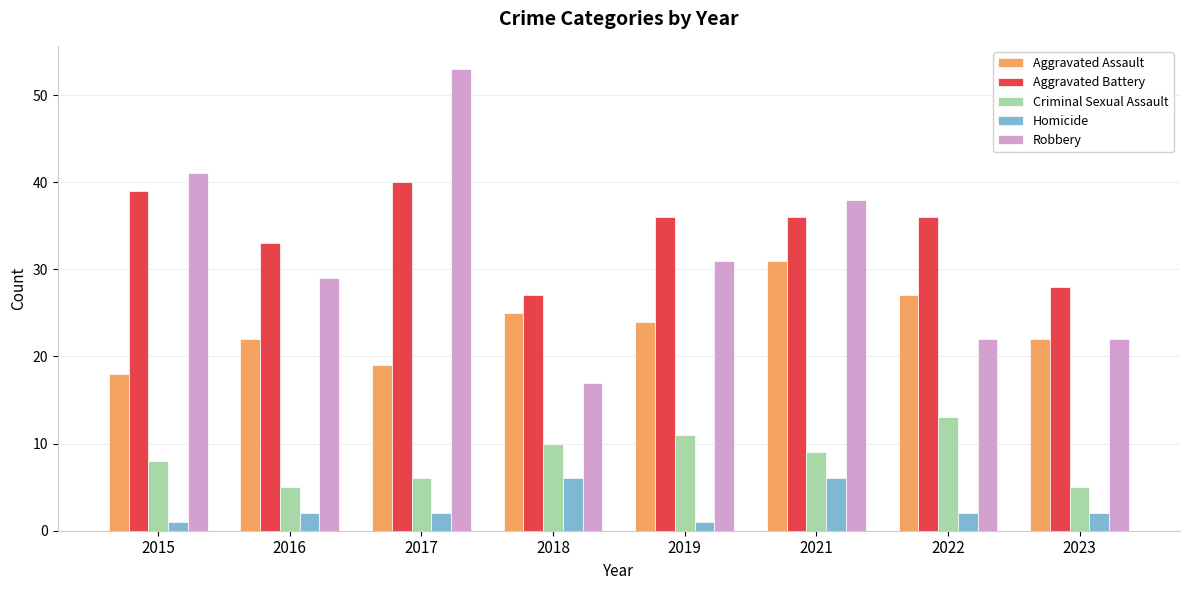

What is the greatest value displayed?

53